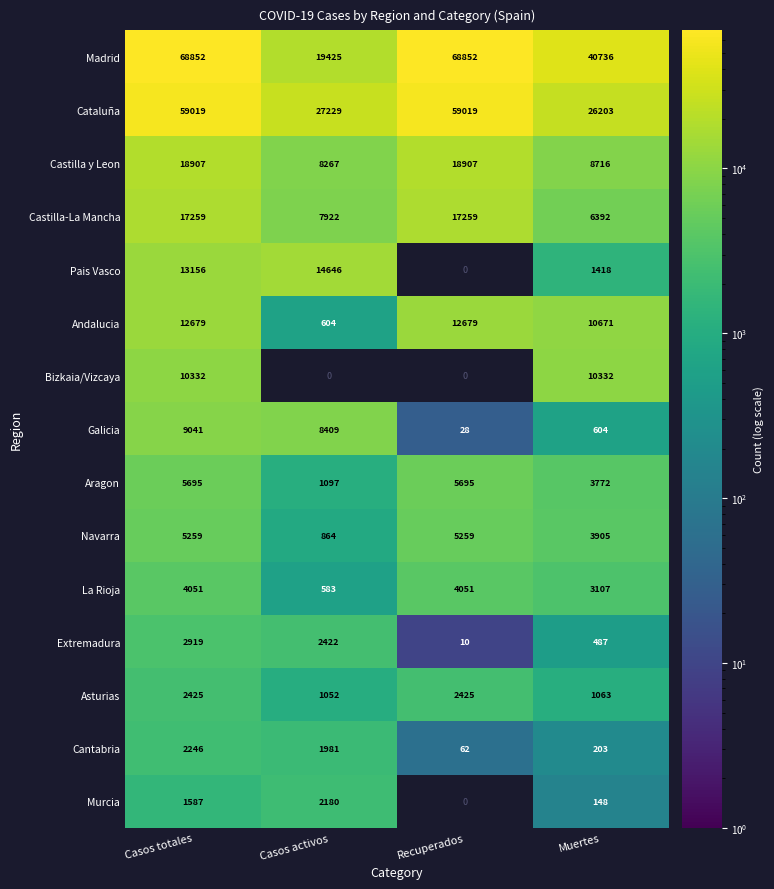

At which label does Navarra reach its minimum?

Casos activos